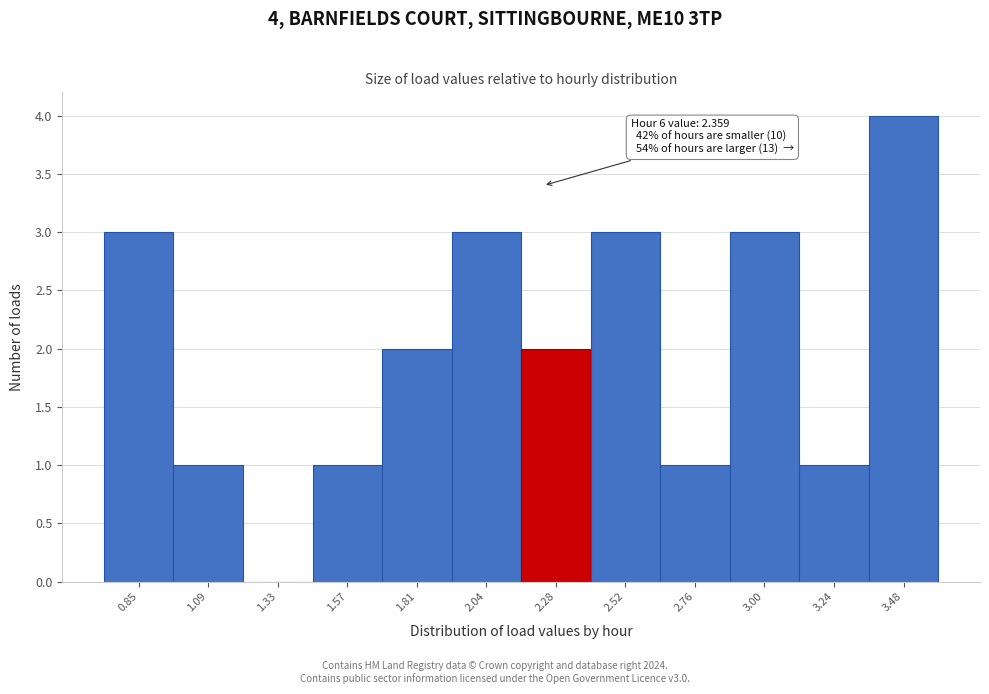

Reading right to left, extract all data points from this chart.

3.48=4	3.24=1	3.00=3	2.76=1	2.52=3	2.28=2	2.04=3	1.81=2	1.57=1	1.33=0	1.09=1	0.85=3